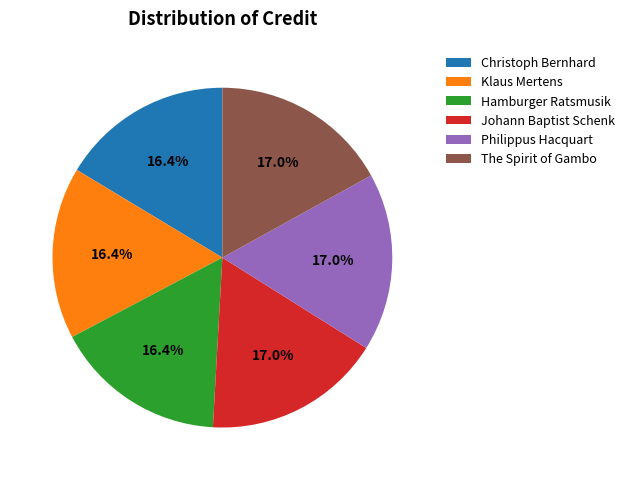

To the nearest percent, what is the combined percentage of Philippus Hacquart and Hamburger Ratsmusik?

33%